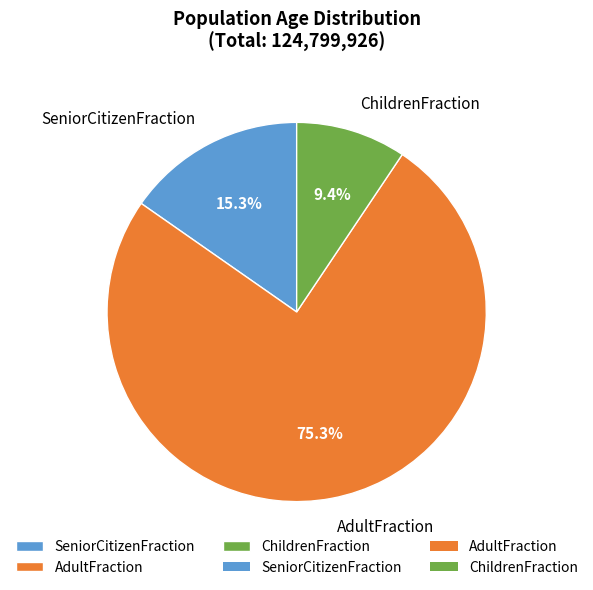

What is the majority slice?

AdultFraction